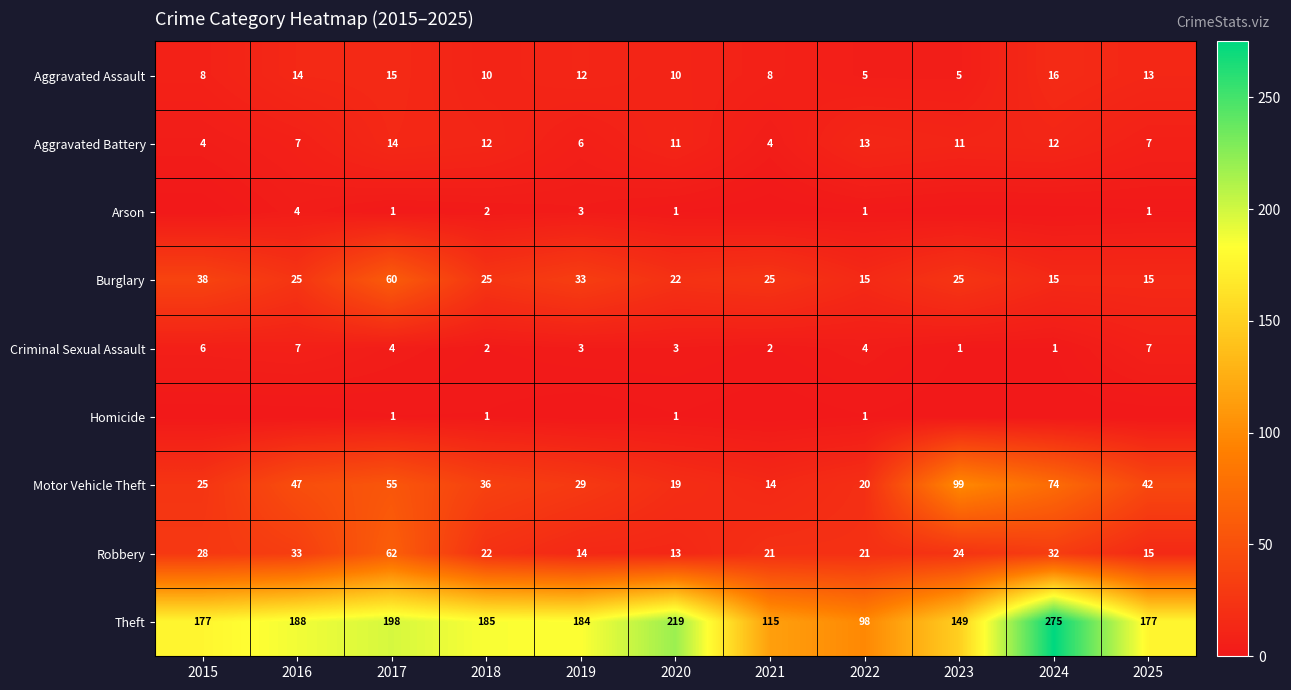

What is the total value across all series at 2017?

410